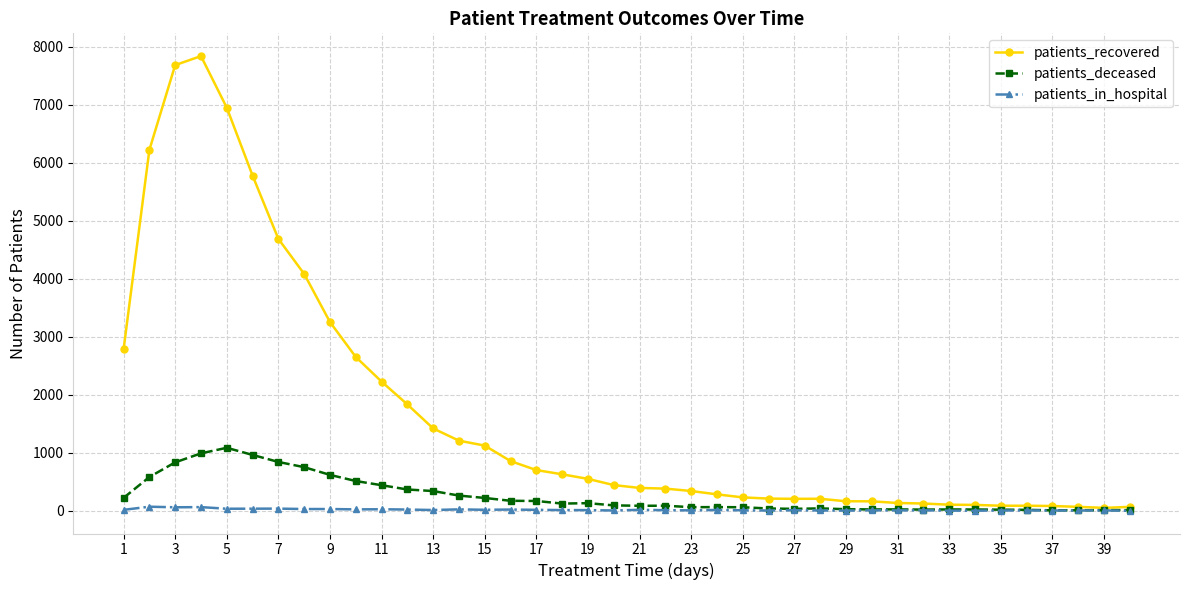

What is the greatest value displayed?

7842